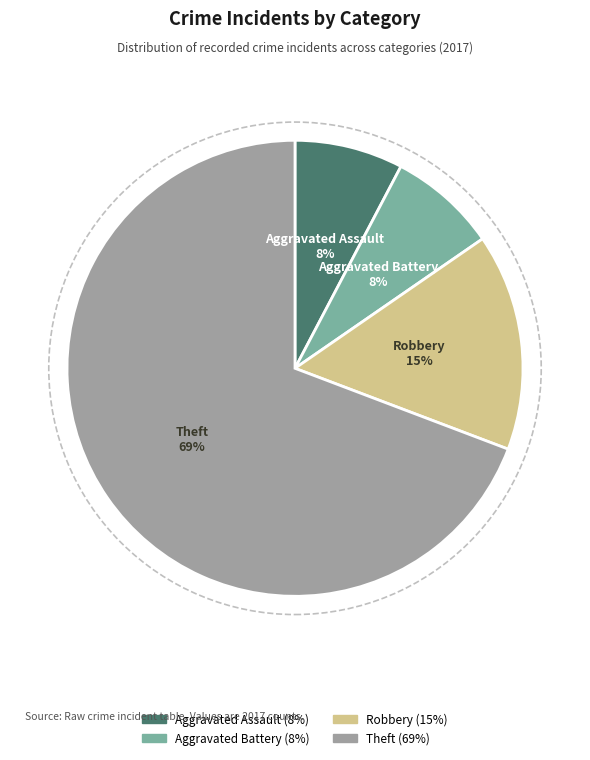

Is it true that Aggravated Assault is 18% of the pie?

False